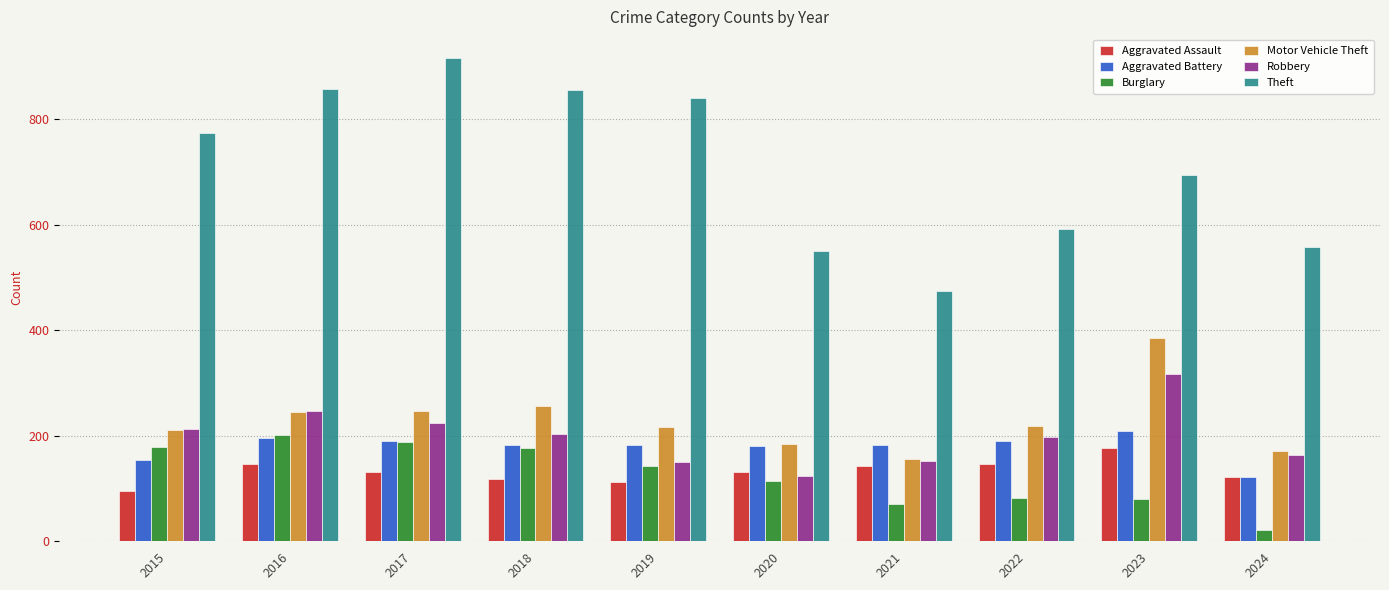

What is the sum of the Theft values at 2018 and 2022?

1448